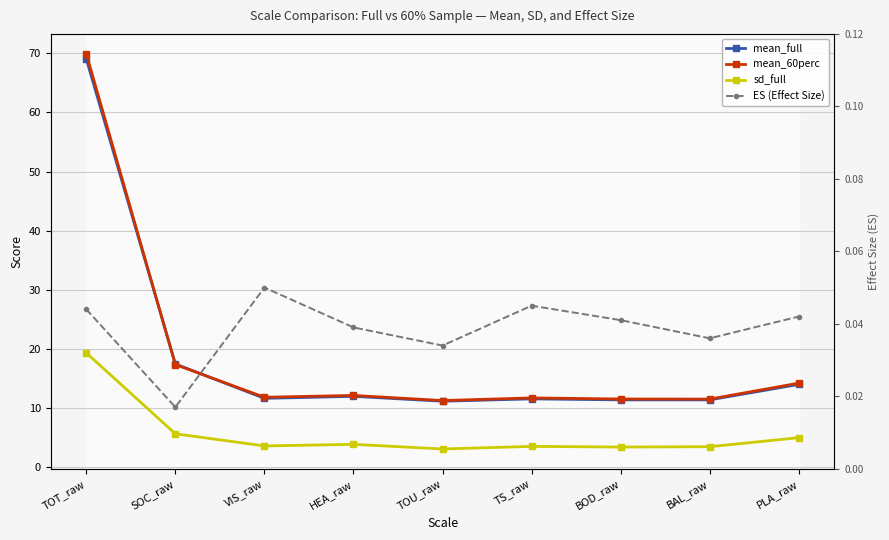

At HEA_raw, list the series in order from smallest to largest.

ES (Effect Size), sd_full, mean_full, mean_60perc